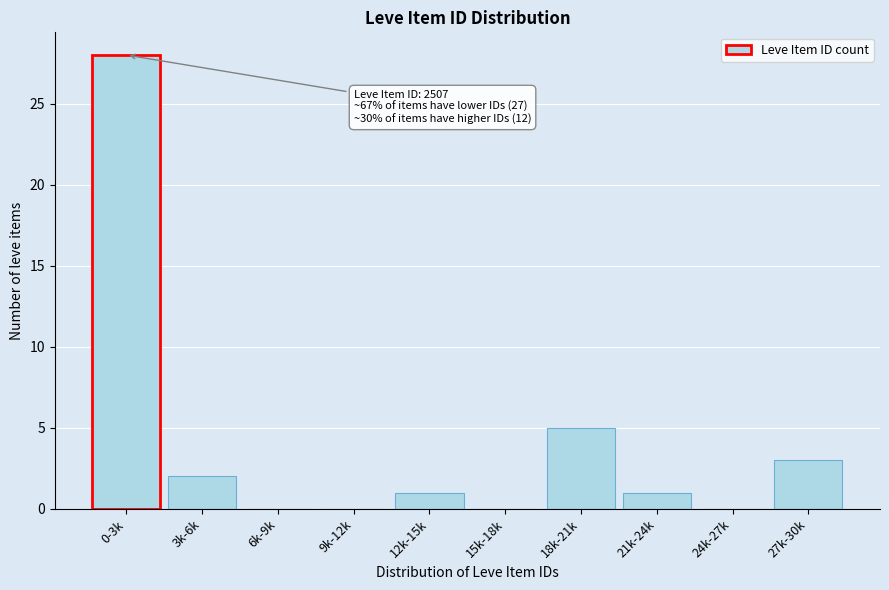

Reading left to right, extract all data points from this chart.

0-3k=28	3k-6k=2	6k-9k=0	9k-12k=0	12k-15k=1	15k-18k=0	18k-21k=5	21k-24k=1	24k-27k=0	27k-30k=3